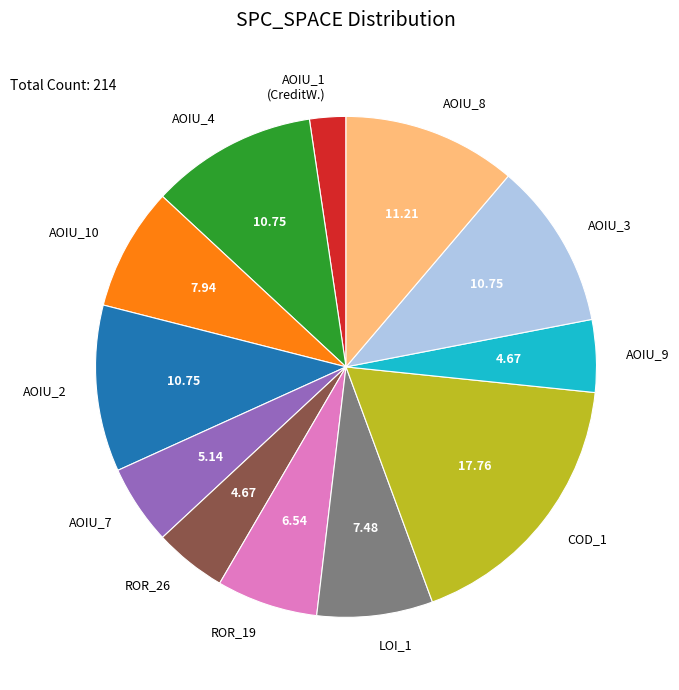

Does any single category account for the majority?

No